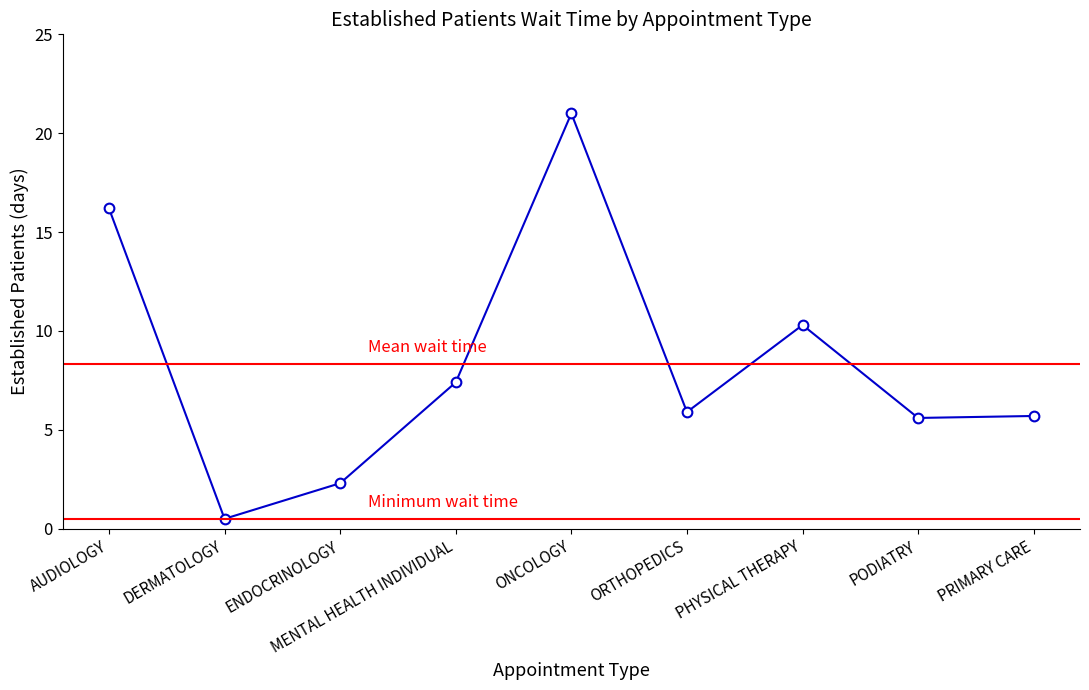

True or false: the data shows 5.7 at PRIMARY CARE.

True